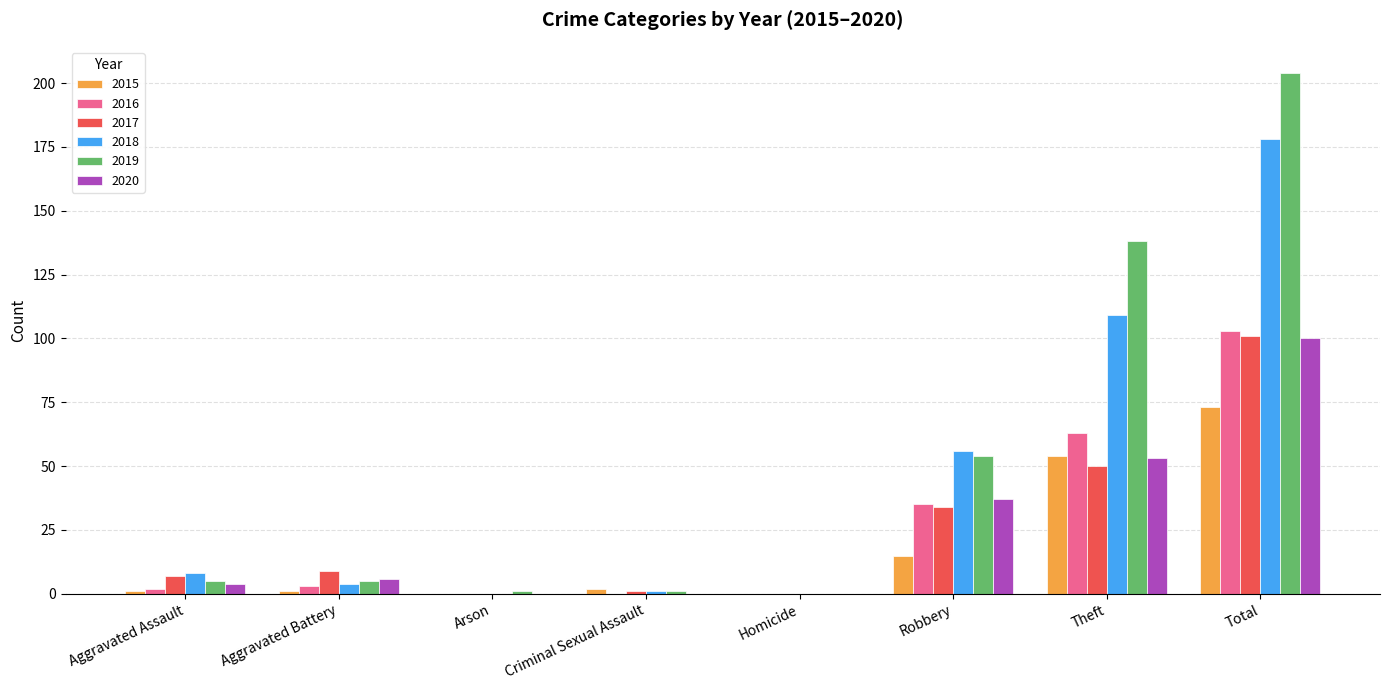

What is the approximate value of 2018 at Robbery?

56